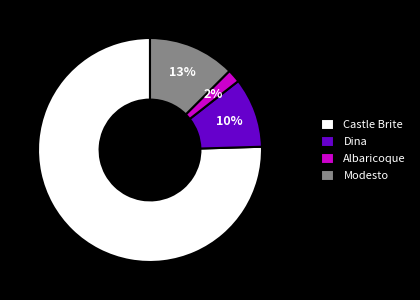

Which has a higher value, Modesto or Castle Brite?

Castle Brite